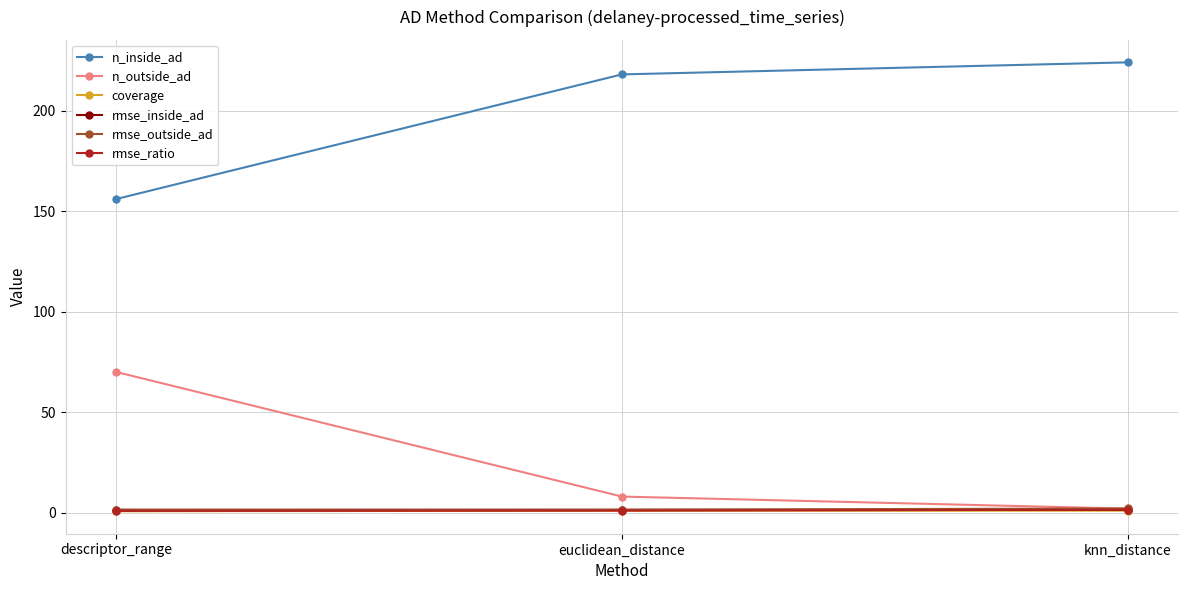

Which series has the largest total across all categories?

n_inside_ad